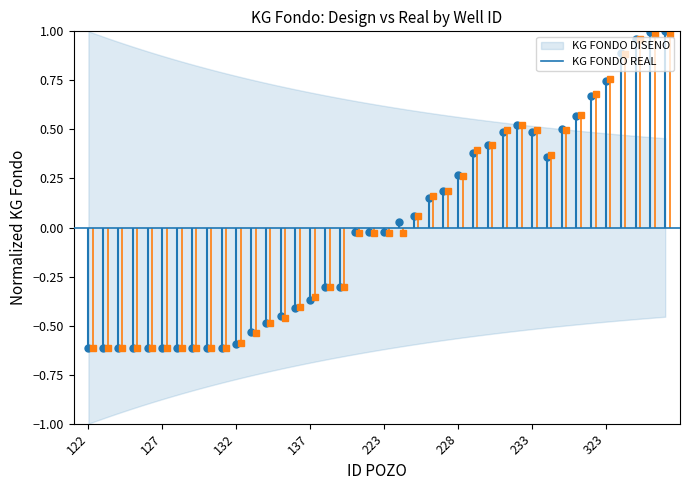

How many data points does each series have?

40